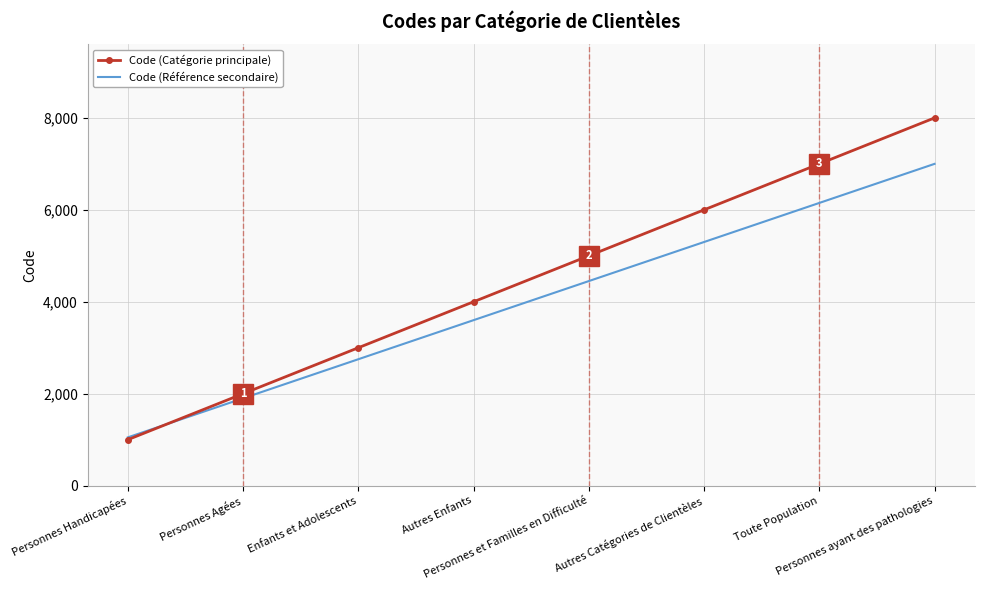

Which category has the lowest value in the Code (Référence secondaire) series?

Personnes Handicapées